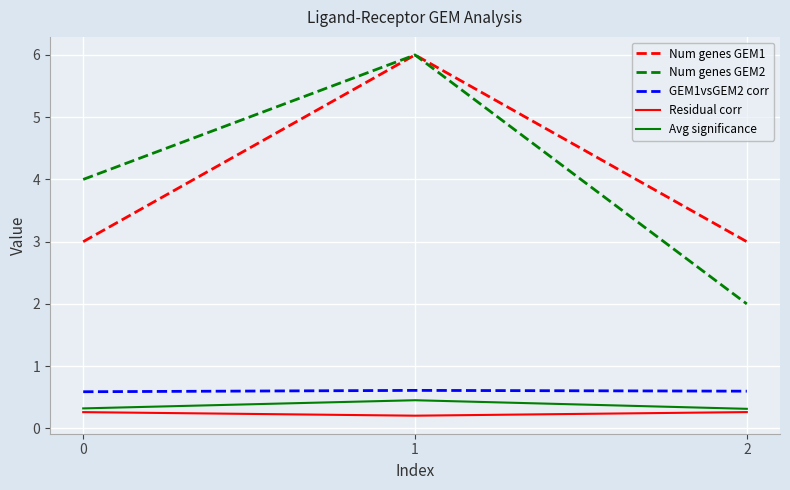

Does the chart have visible grid lines?

Yes